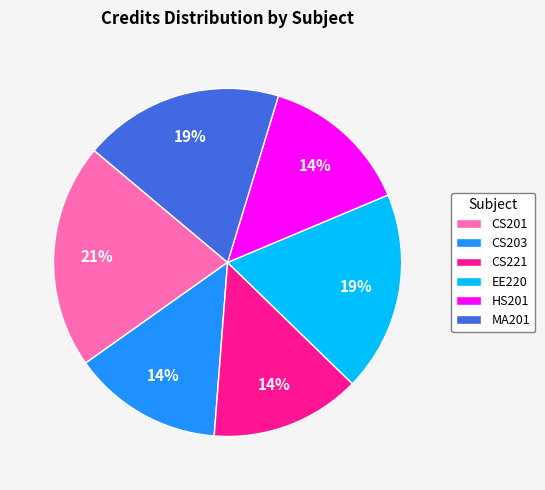

To the nearest percent, what percentage of the pie is EE220?

19%